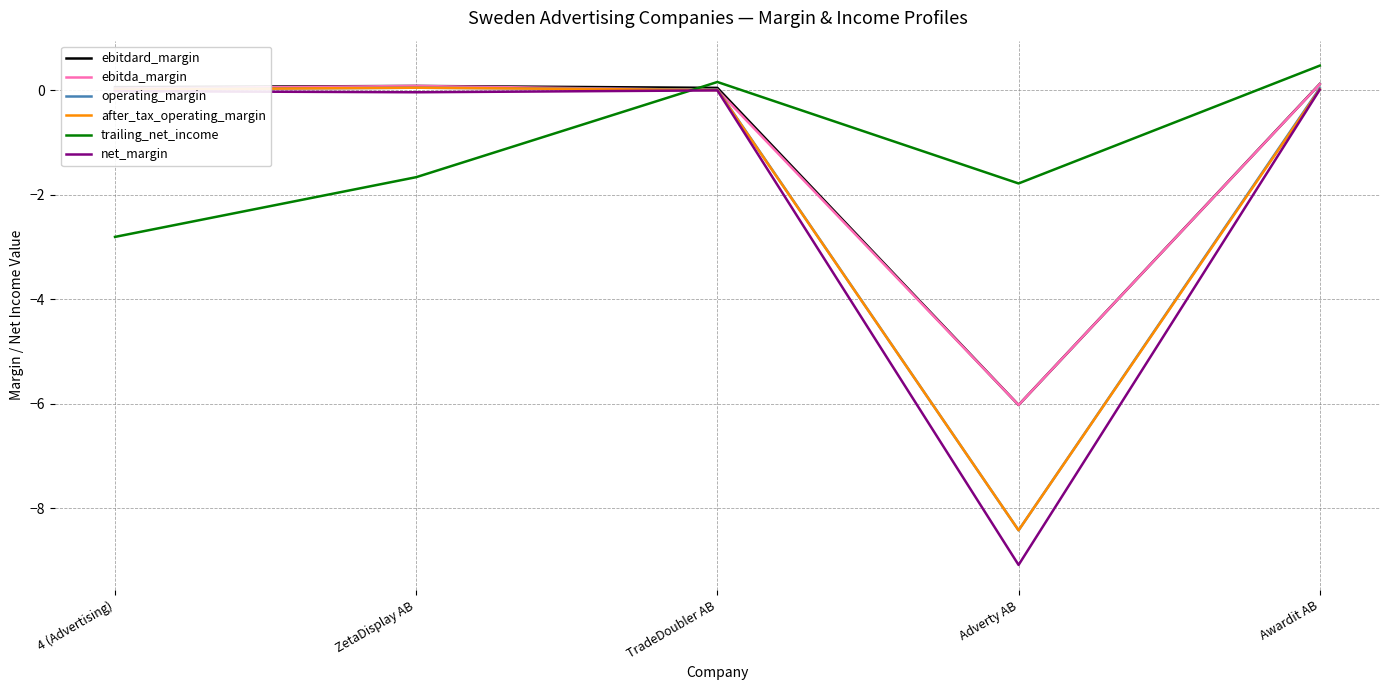

At which category does the chart reach its minimum across all series?

Adverty AB